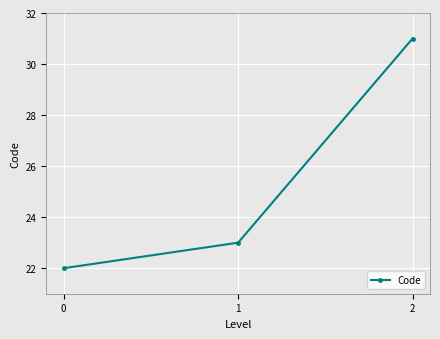

Which has a higher value, 1 or 2?

2